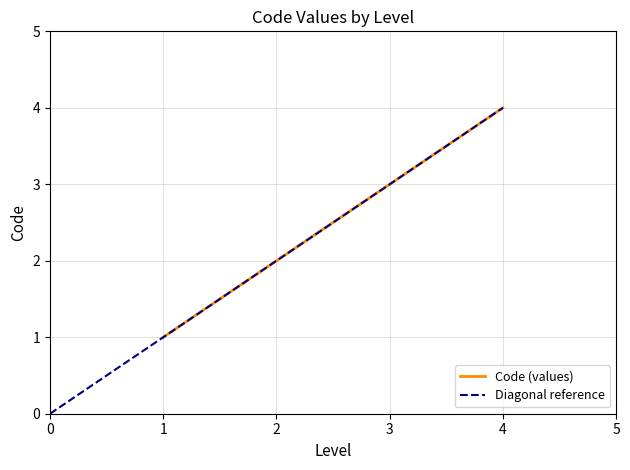

True or false: Code (values) has more than 1 points higher than both neighbors.

False